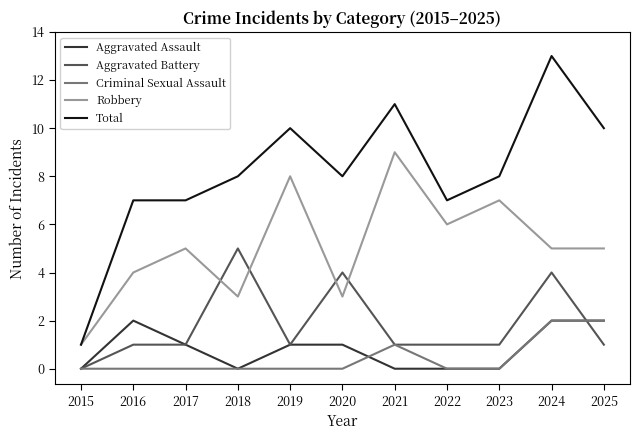

What is the average value of the Total series?

8